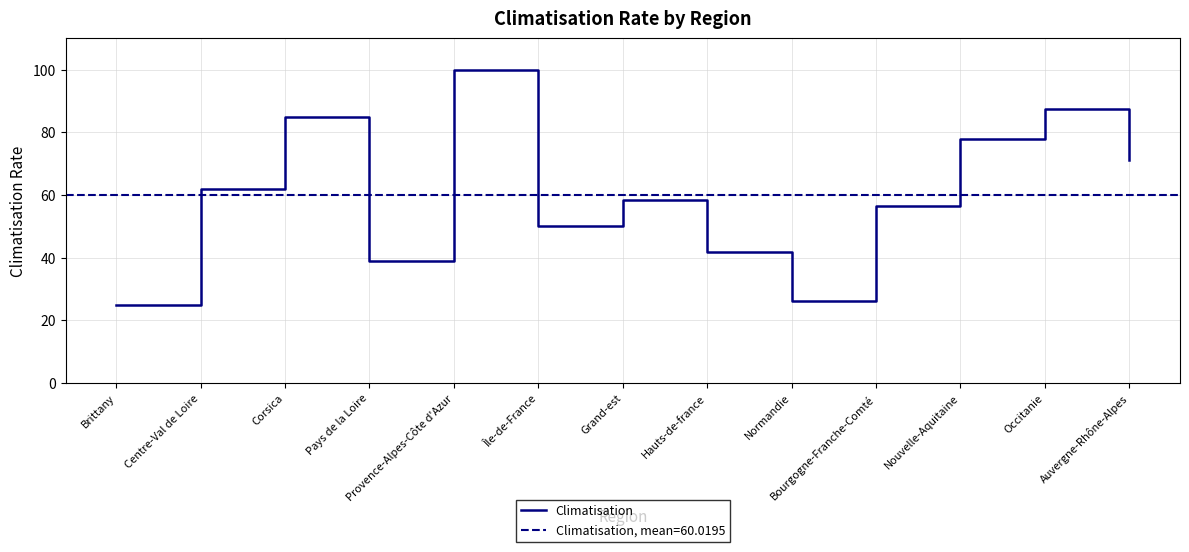

What is the label of the 4th point from the right?

Bourgogne-Franche-Comté